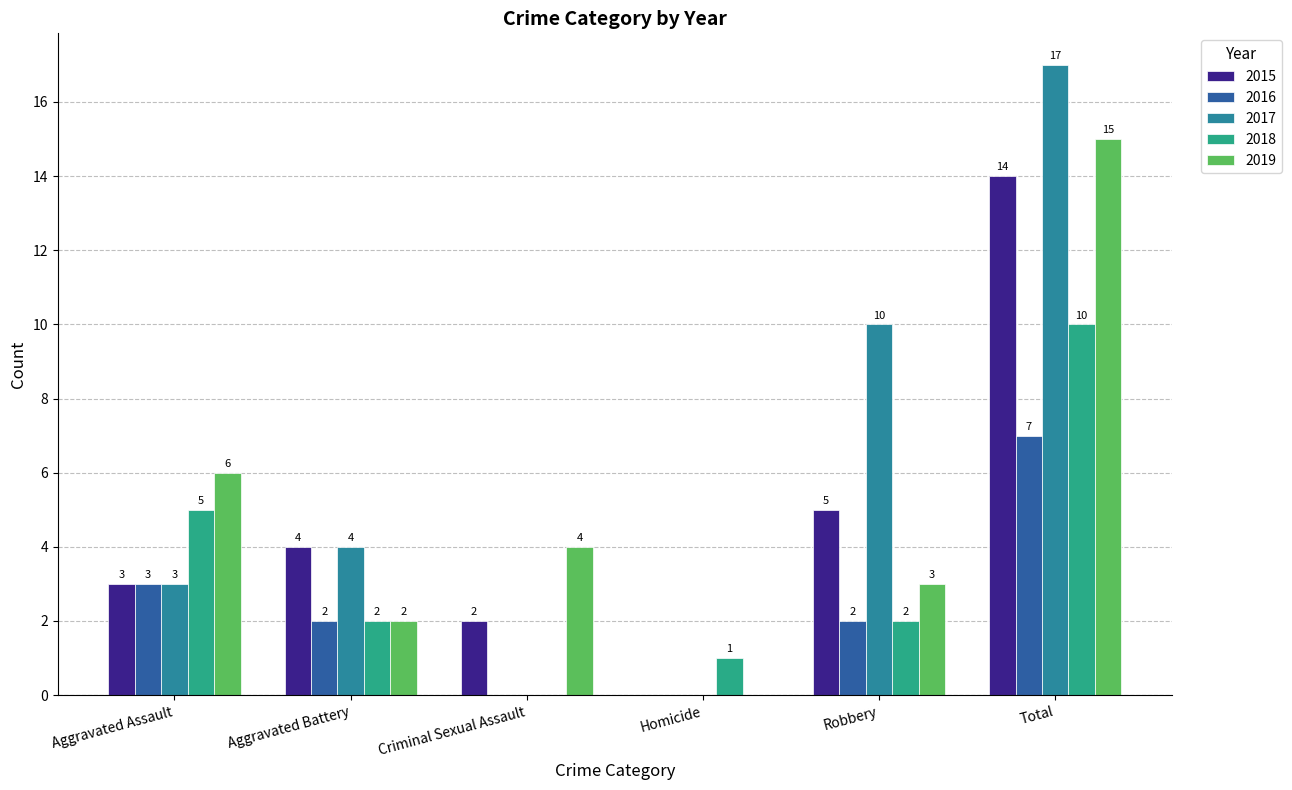

The 2019 series shows 3 at Aggravated Battery. True or false?

False